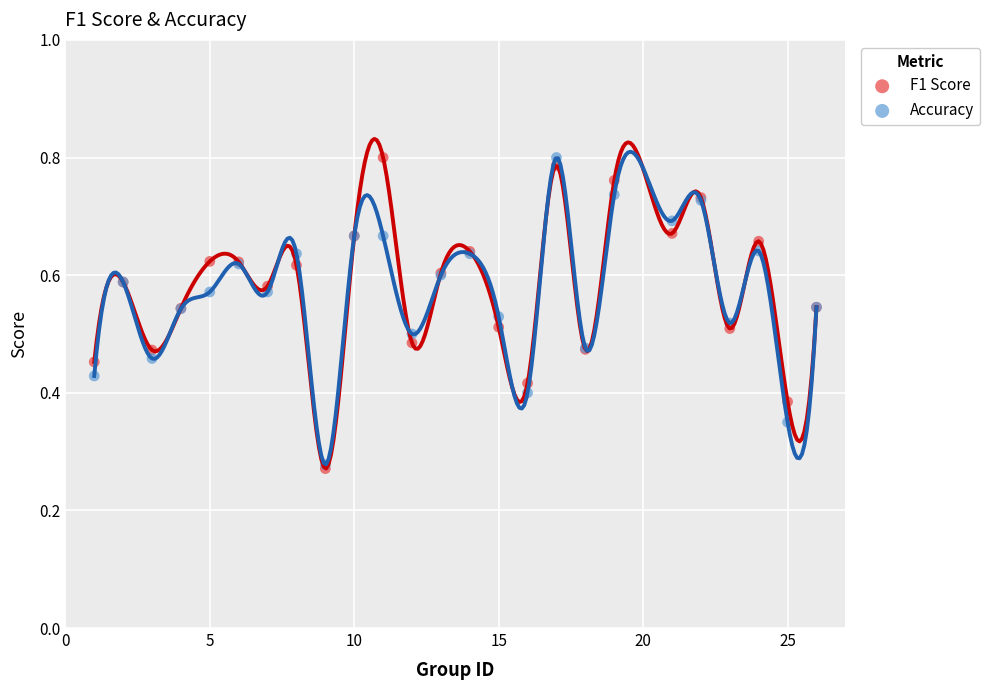

What are all the series names shown in the legend?

F1 Score, Accuracy